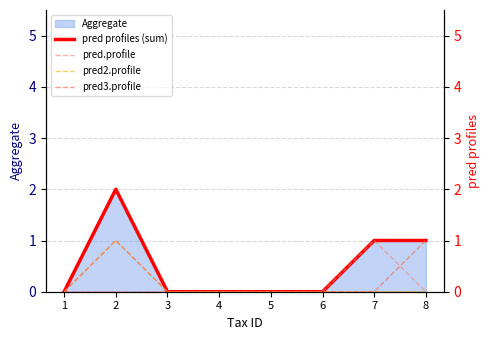

True or false: pred3.profile has a value of 0 at 5.

False